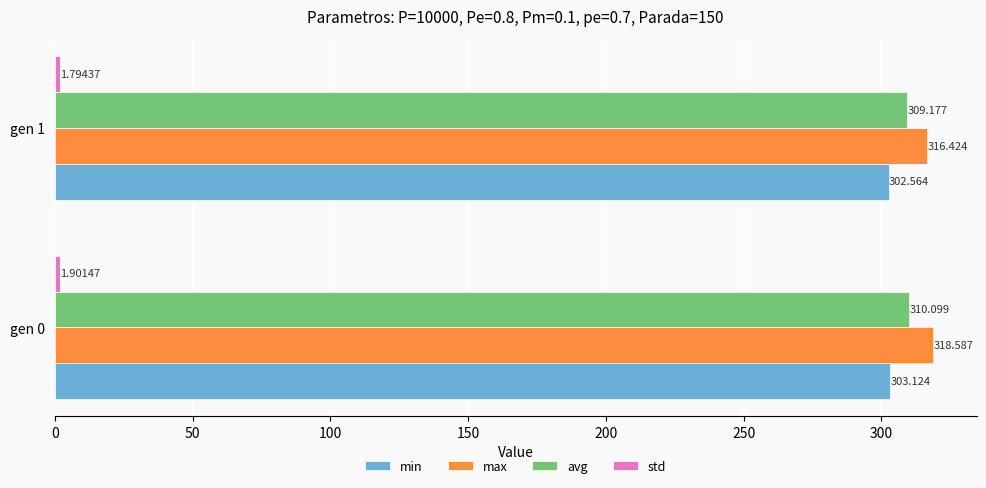

Between gen 0 and gen 1, which series saw the biggest shift?

max